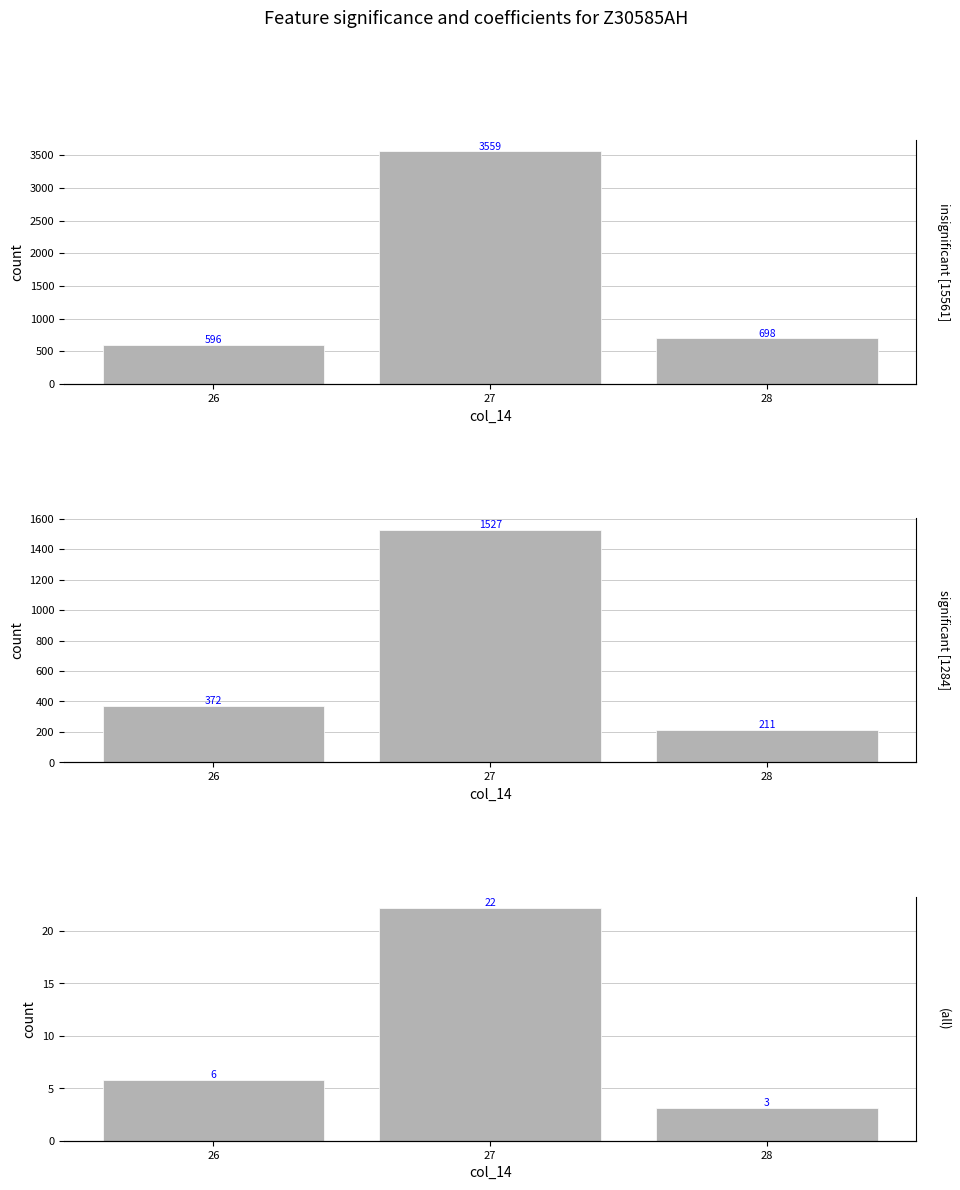

Reading left to right, list all the values displayed in this chart.

insignificant [15561]: 596.5	3559.0	698.1
significant [1284]: 372.1	1527.4	211.1
(all): 5.8	22.2	3.1